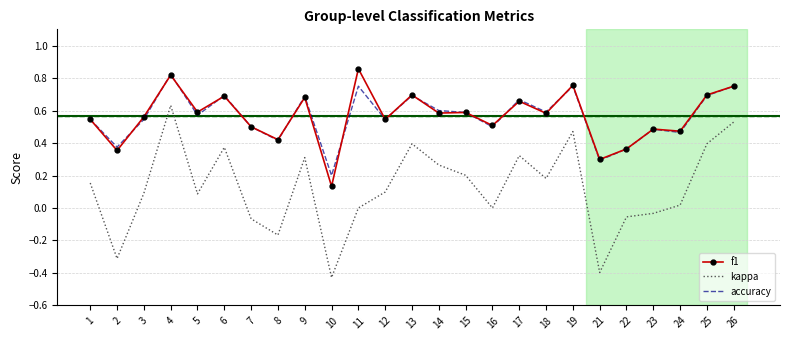

True or false: kappa and f1 cross at least once.

False